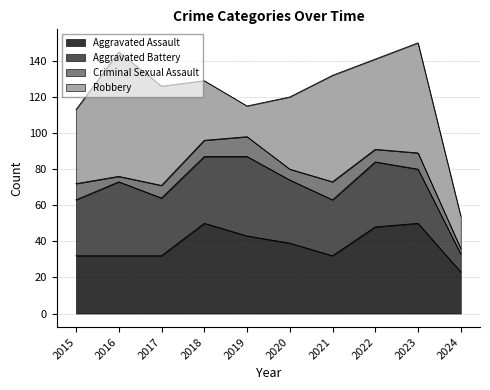

The value of Criminal Sexual Assault at 2021 is 10. True or false?

True